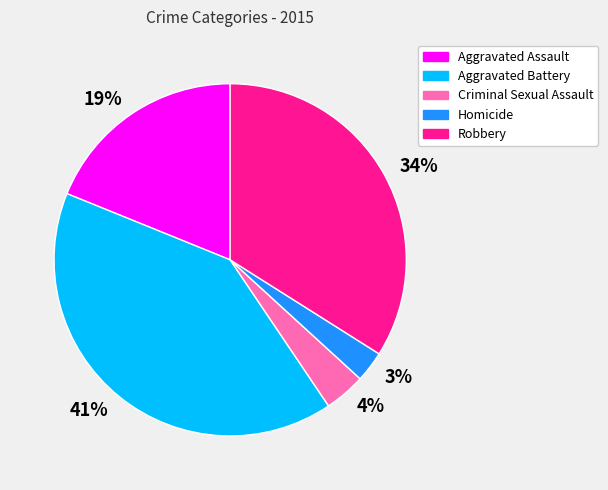

Which has a higher value, 34% or 41%?

41%